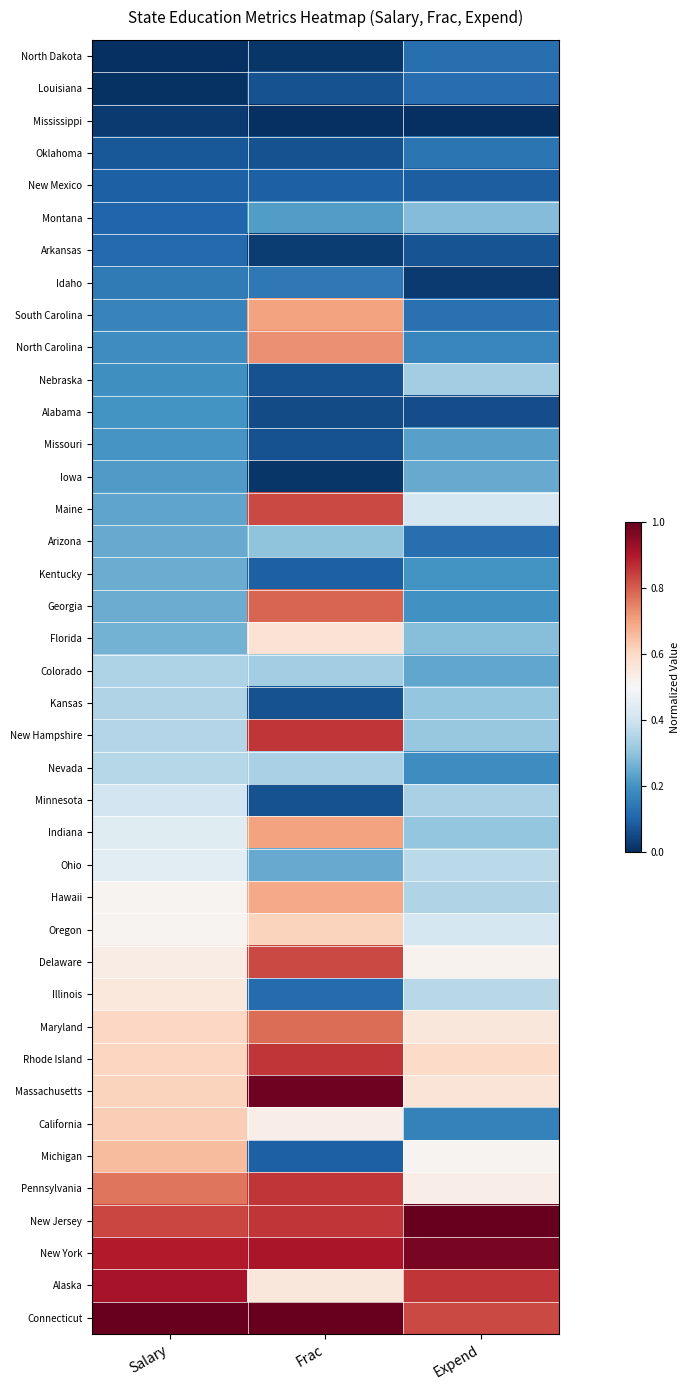

How many categories are shown in the chart?

3